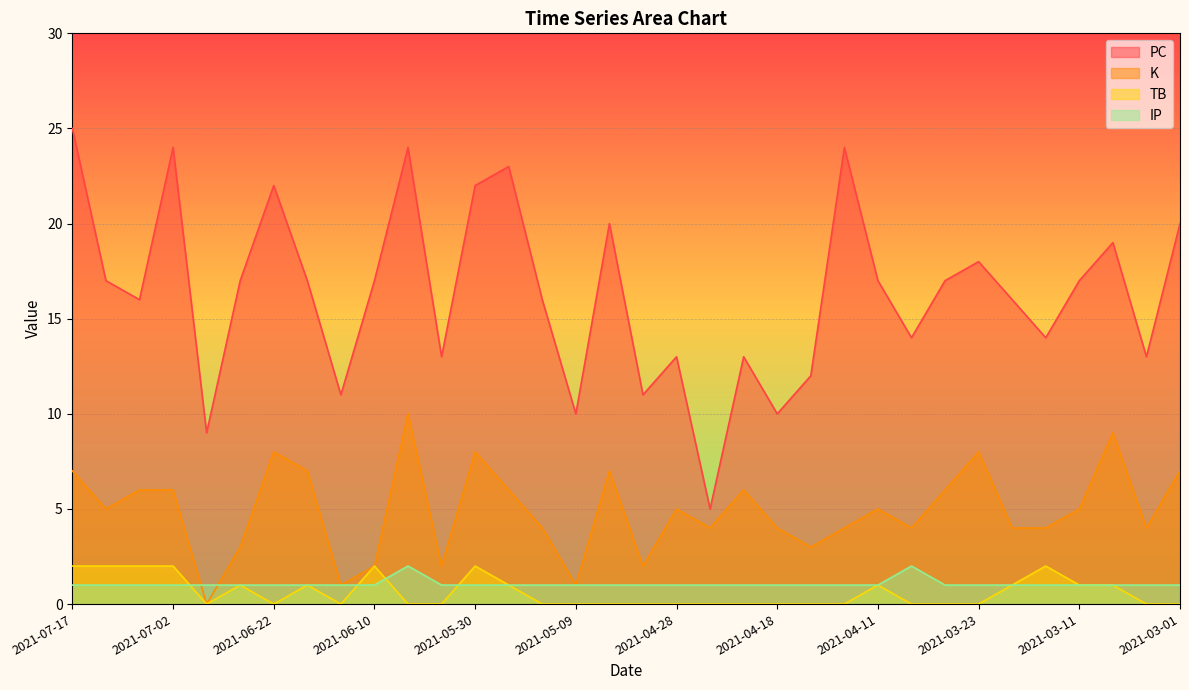

At which label is IP closest to 1?

2021-07-17